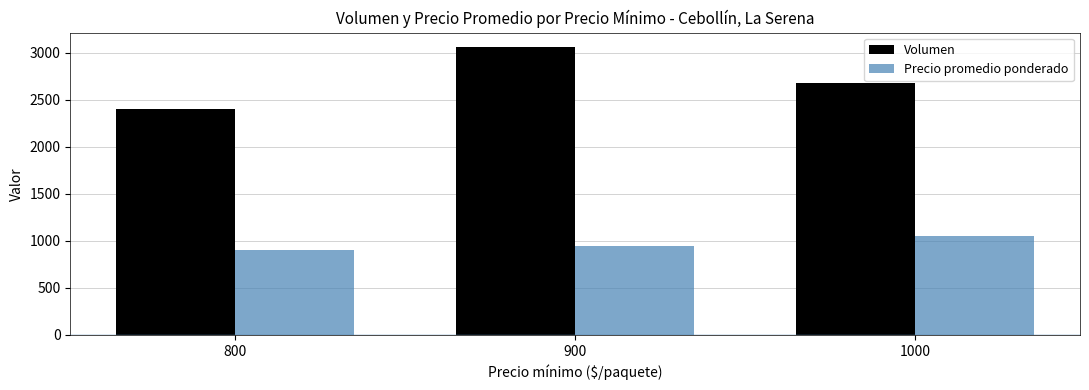

How many distinct data groups are displayed?

2